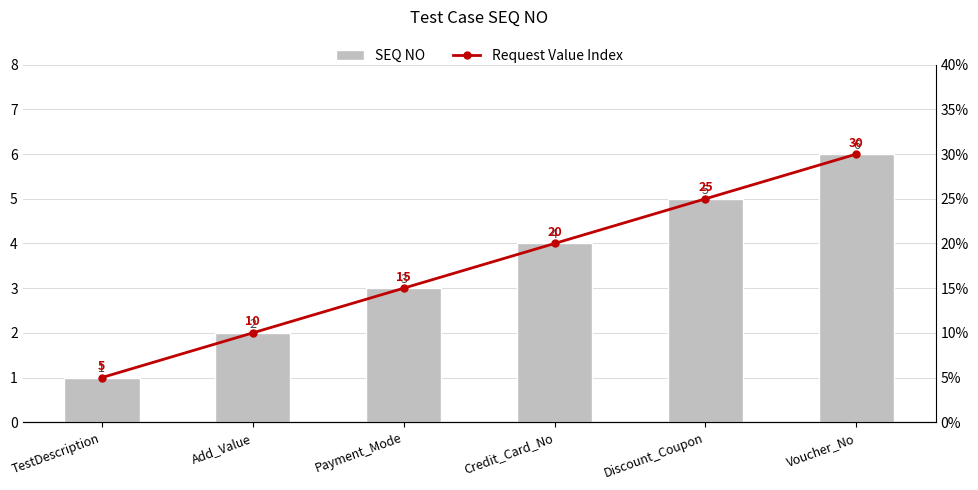

What is the maximum value for SEQ NO?

6